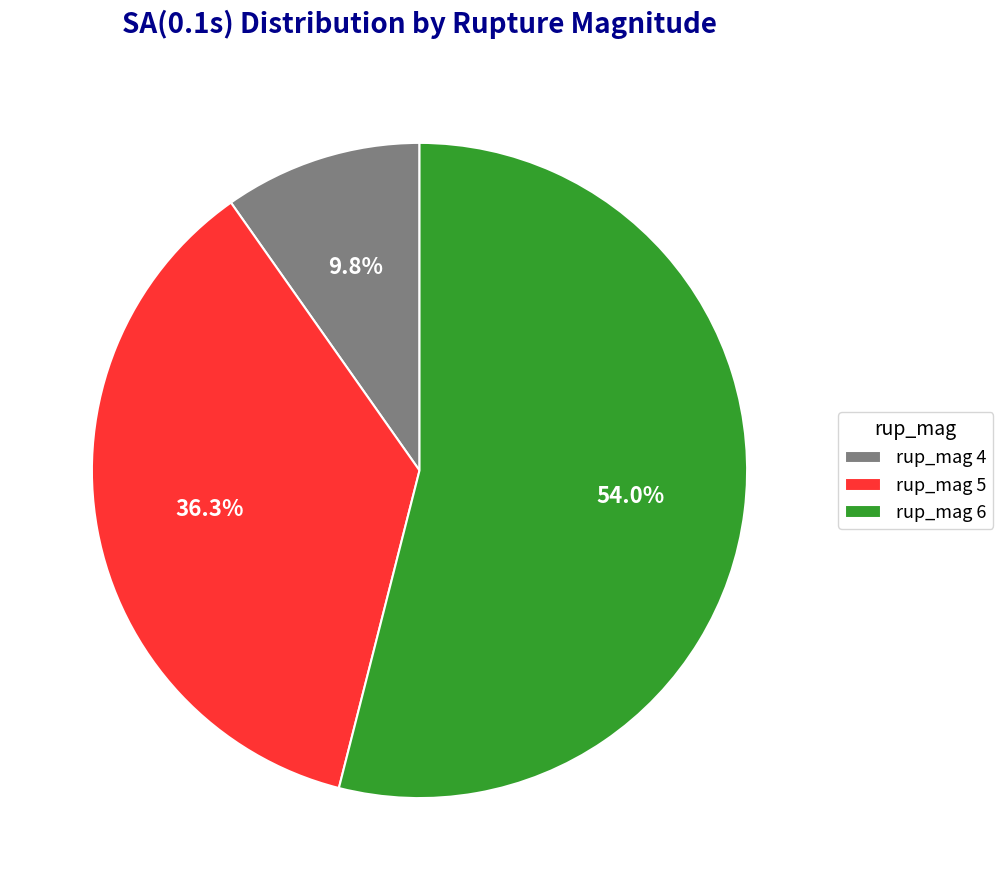

Which slice represents more than half of the pie?

rup_mag 6